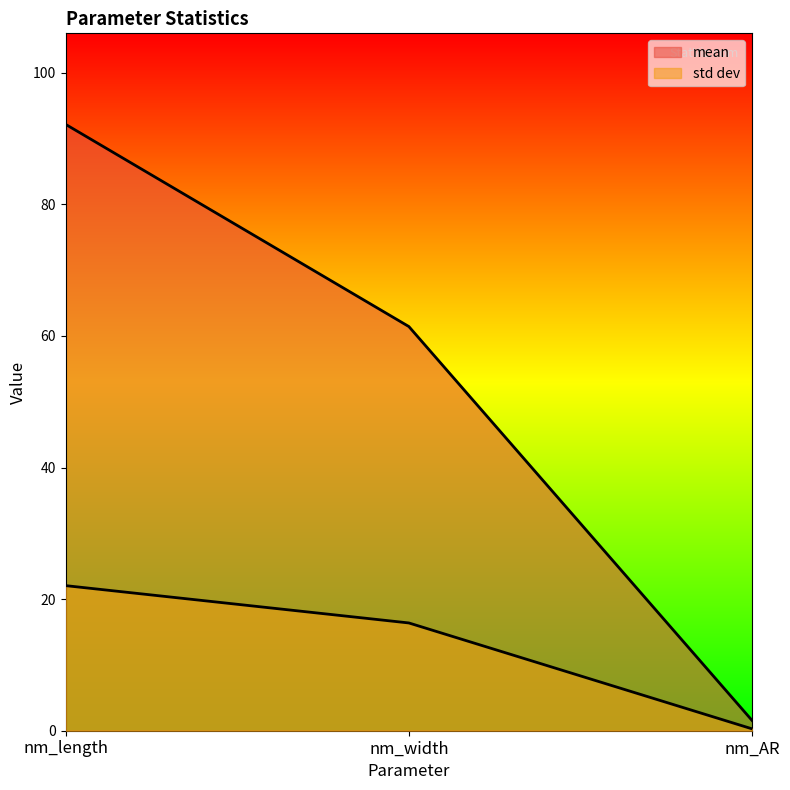

What is the label of the 2nd point from the left?

nm_width